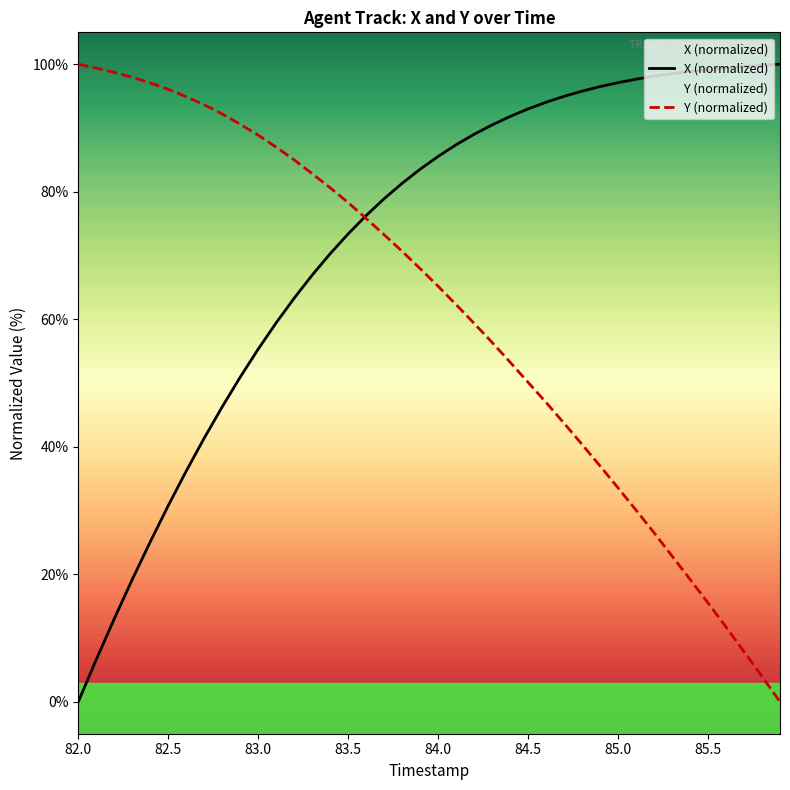

At 84.6, list the series in order from smallest to largest.

Y, X